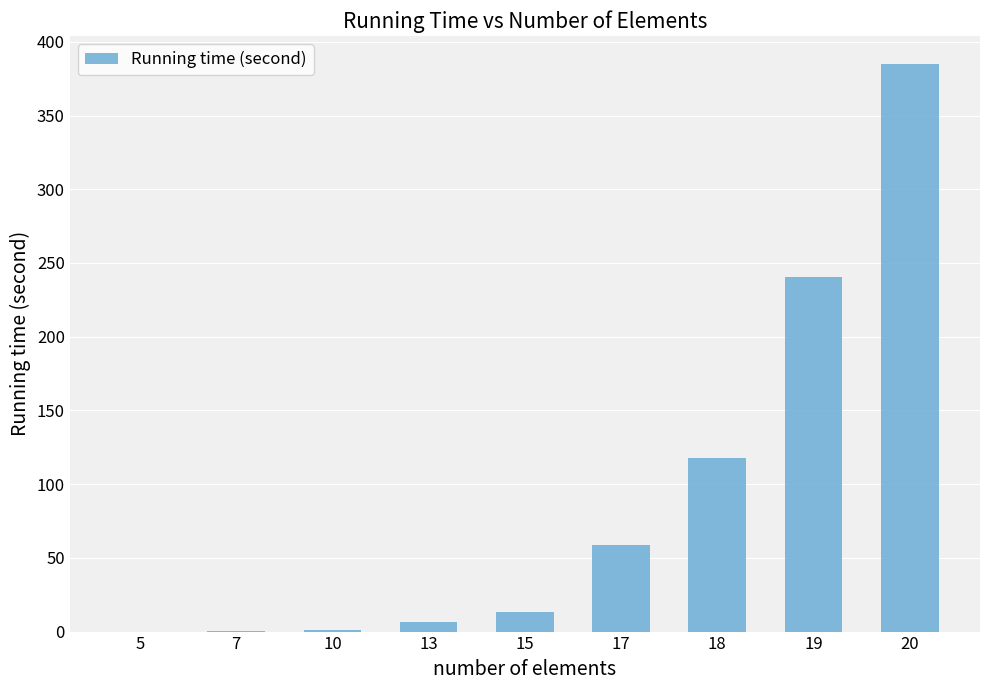

Which label corresponds to the largest value in the chart?

20